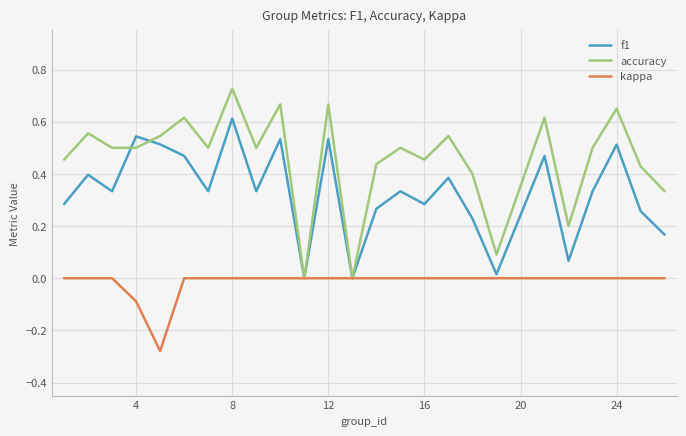

Which series has the largest total across all categories?

accuracy